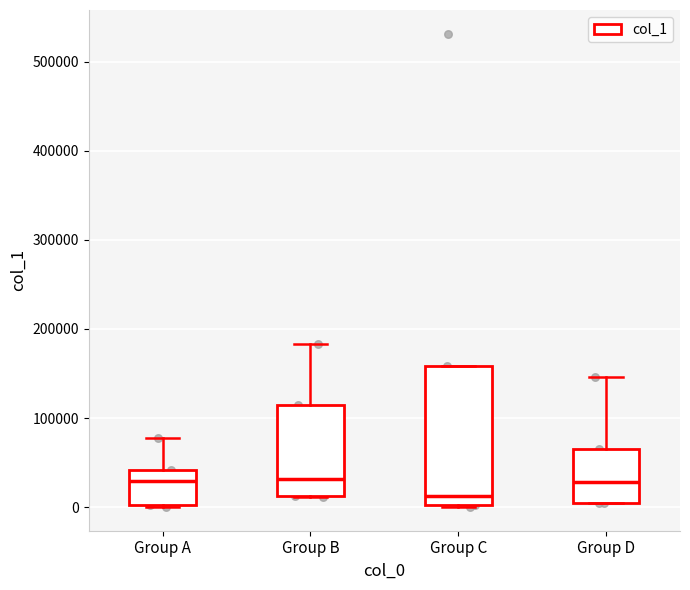

Comparing the boxes themselves (not the whiskers), which one is the tallest?

Group C